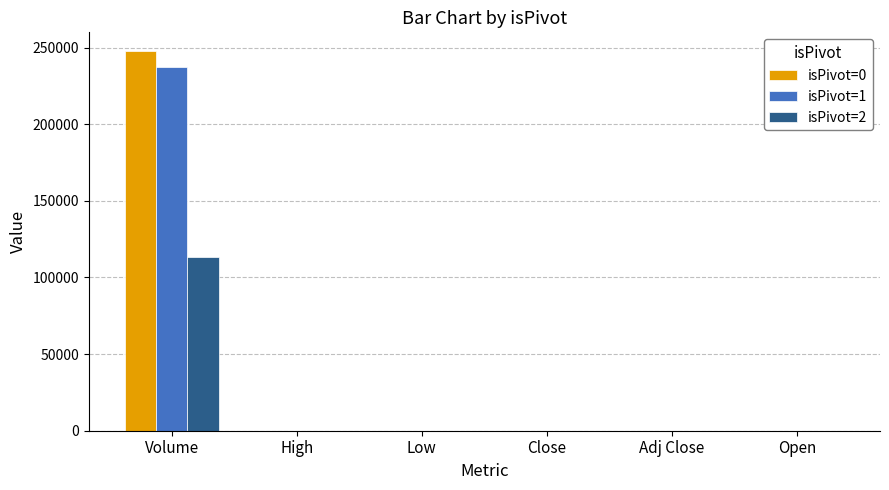

At which category is the sum across all series the highest?

Volume